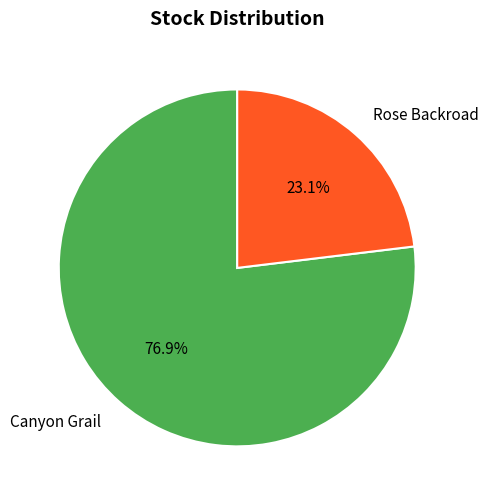

How much of the chart is everything except Canyon Grail?

23.1%